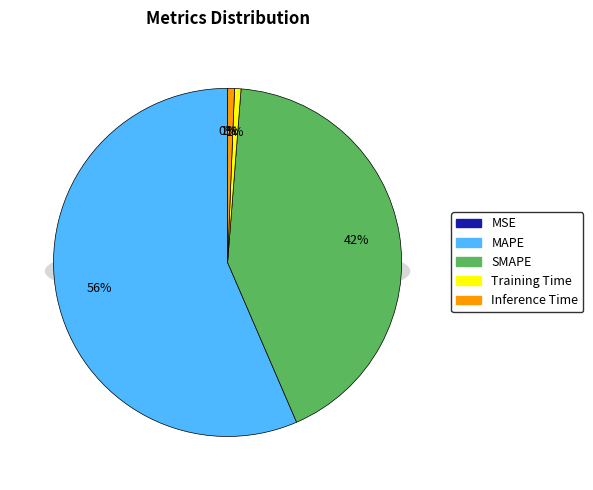

To the nearest percent, what is the combined percentage of MAPE and Training Time?

57%